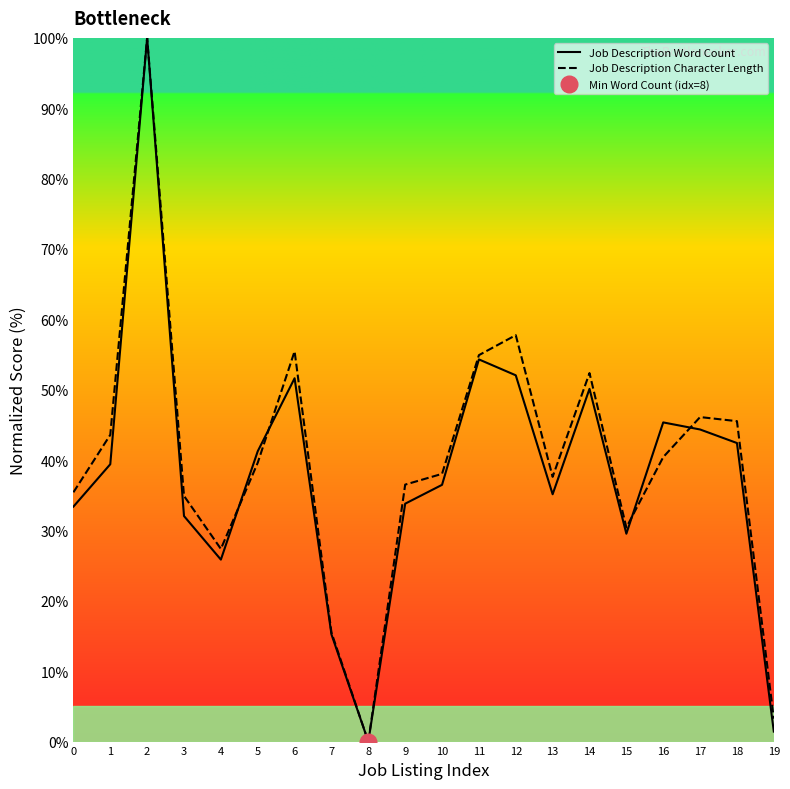

Does the chart have visible grid lines?

No